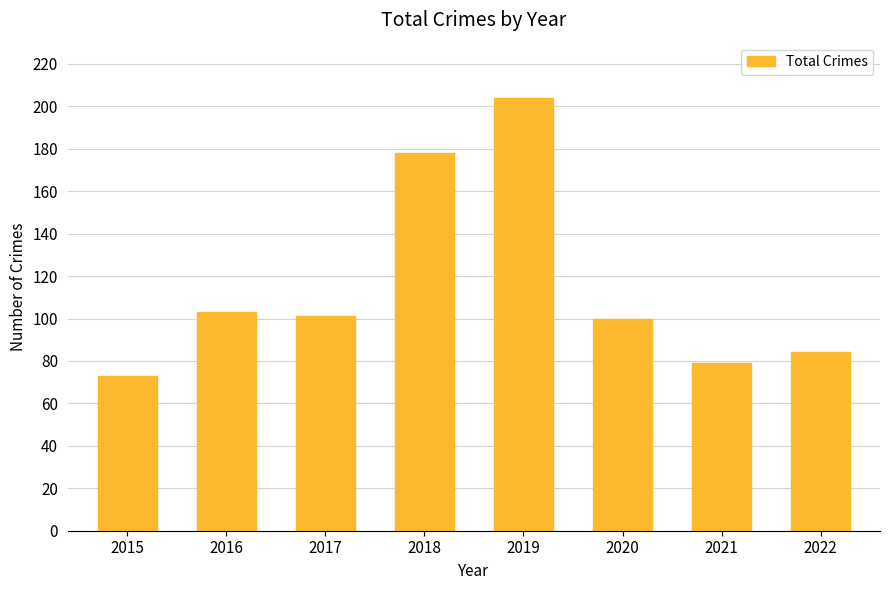

At which category does the chart reach its minimum across all series?

2015